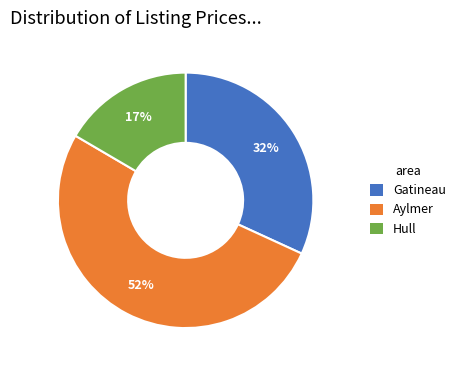

Does any single category account for the majority?

Yes